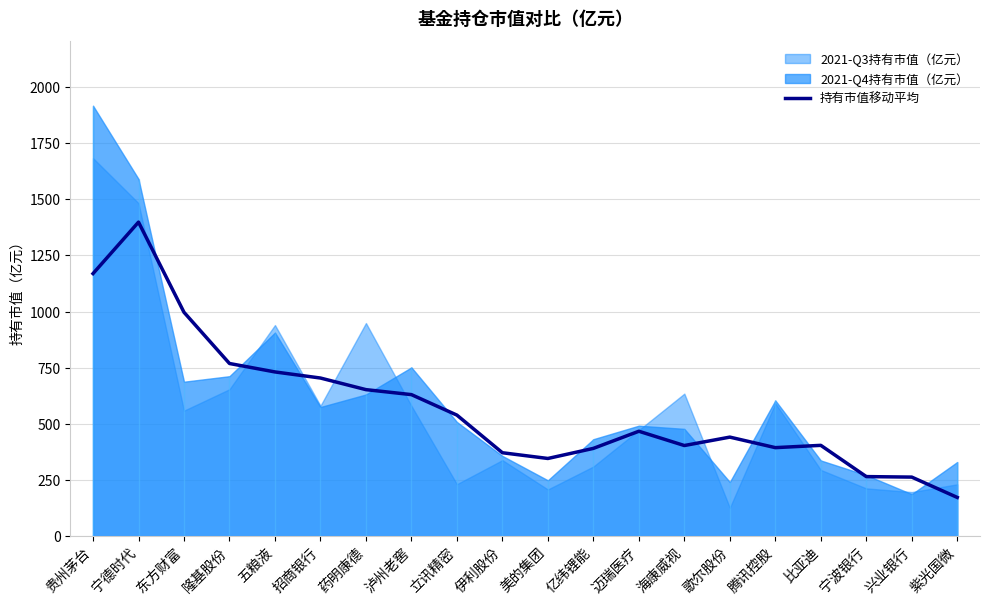

List the labels in order of value, smallest first.

紫光国微, 兴业银行, 宁波银行, 美的集团, 伊利股份, 亿纬锂能, 腾讯控股, 海康威视, 比亚迪, 歌尔股份, 迈瑞医疗, 立讯精密, 泸州老窖, 药明康德, 招商银行, 五粮液, 隆基股份, 东方财富, 贵州茅台, 宁德时代